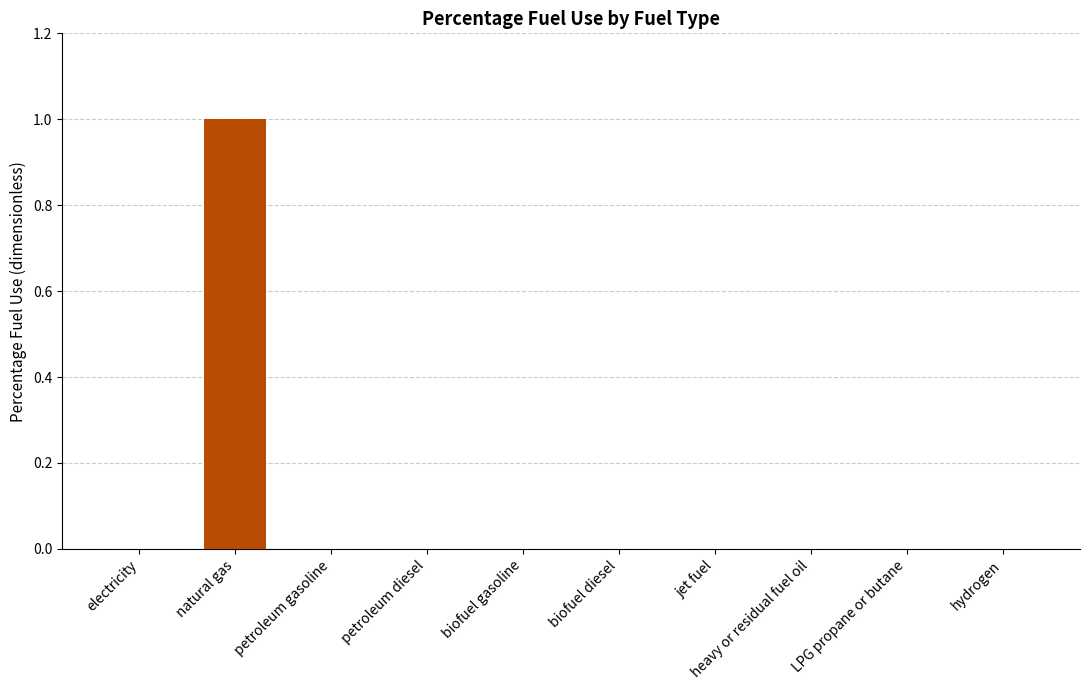

Does the chart contain stacked bars?

No